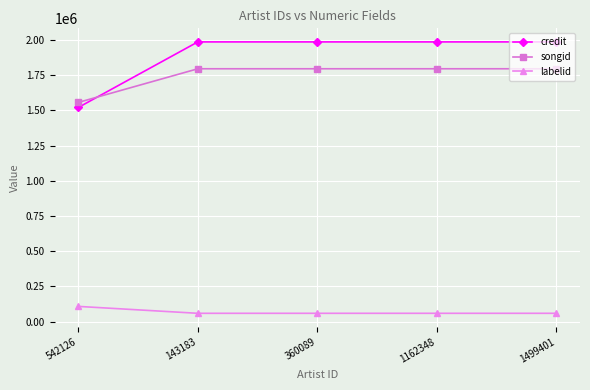

Is the value of labelid at 1162348 greater than the value of credit at 360089?

No